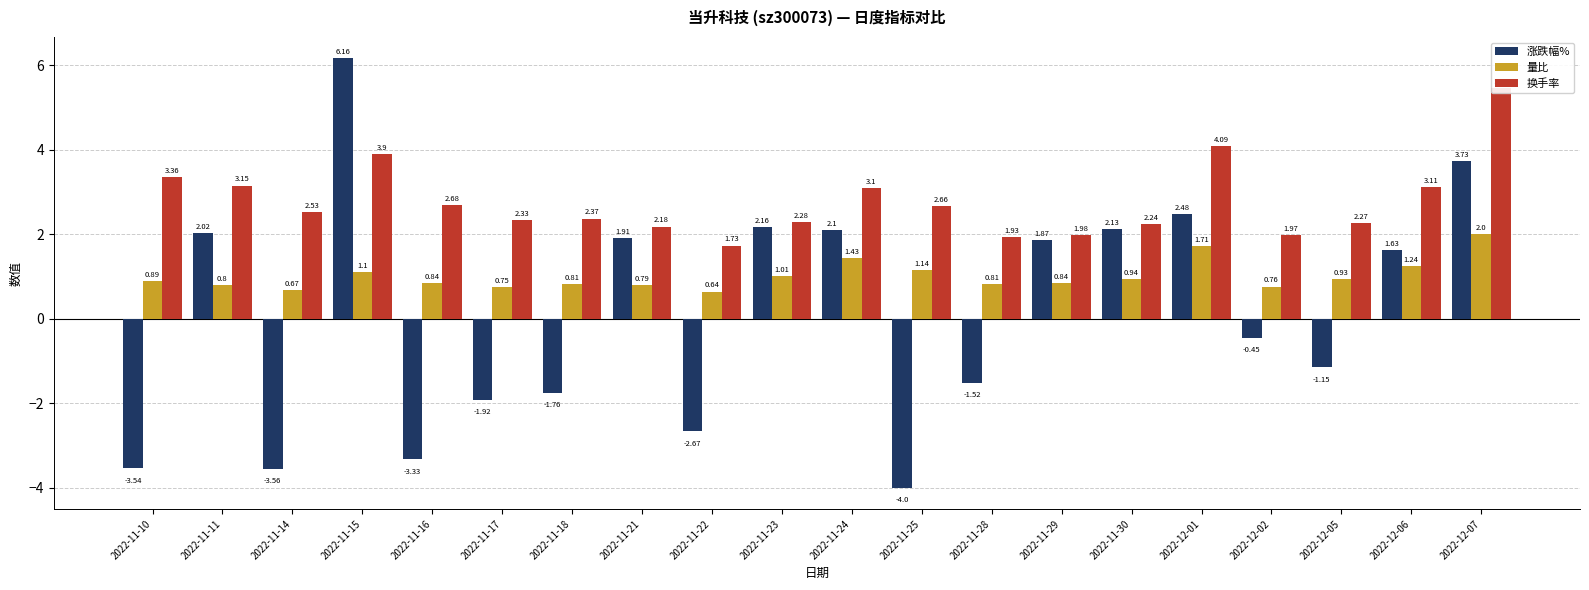

Rank the series by their maximum value, from highest to lowest.

涨跌幅%, 换手率, 量比